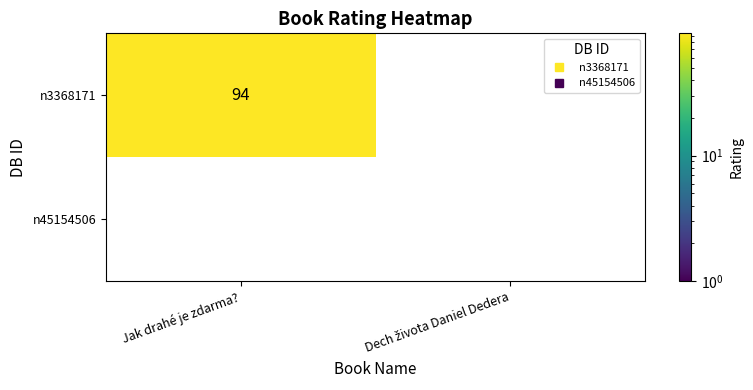

Reading left to right, list all the values displayed in this chart.

n3368171: 94	0
n45154506: 0	0